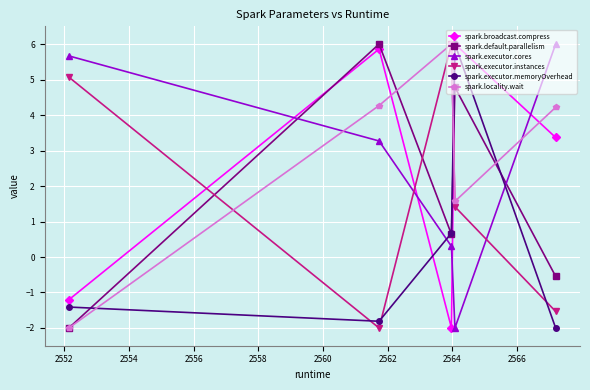

At how many categories does at least one series exceed -1?

5